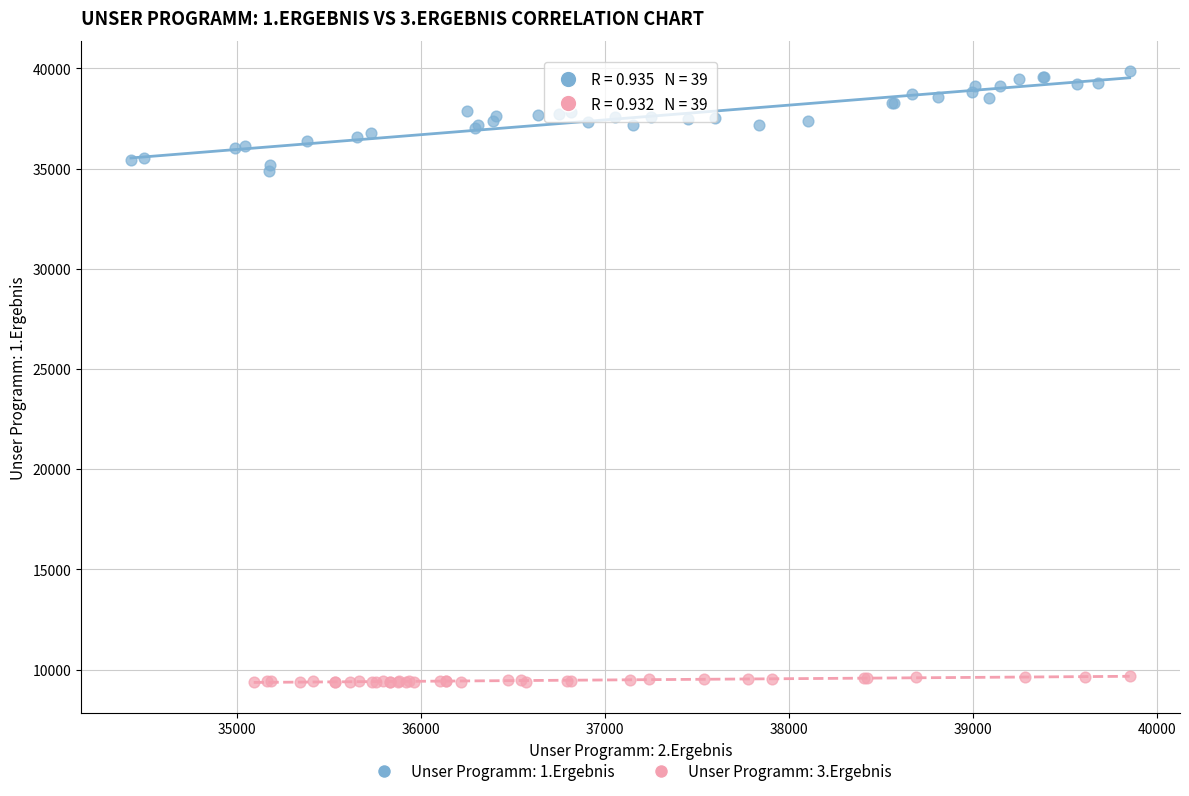

Which series reaches the maximum Y coordinate?

Unser Programm: 1.Ergebnis